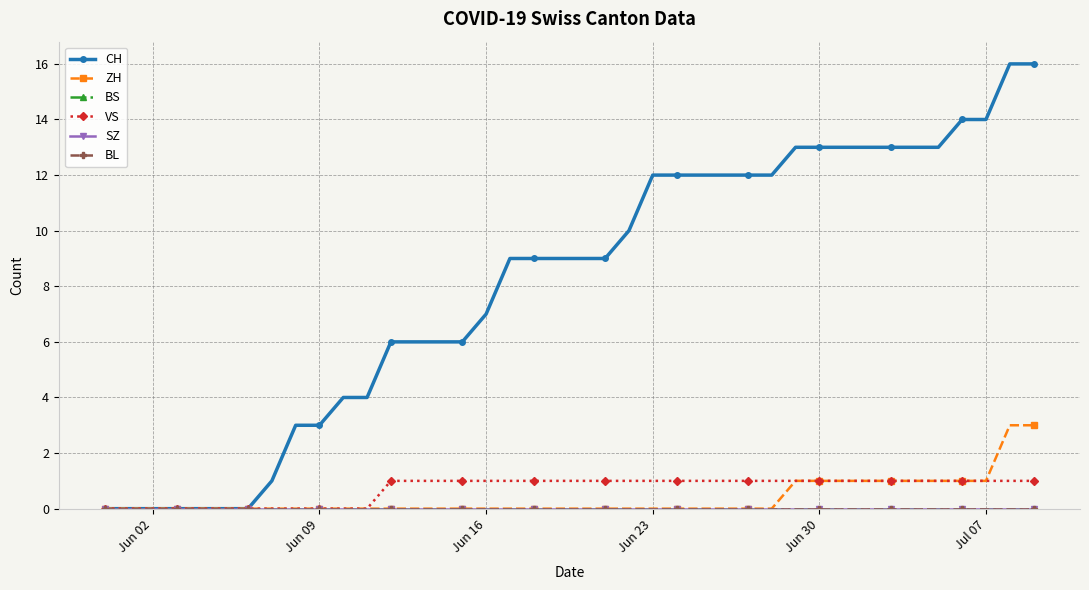

Is this an area chart (filled region under the line)?

No